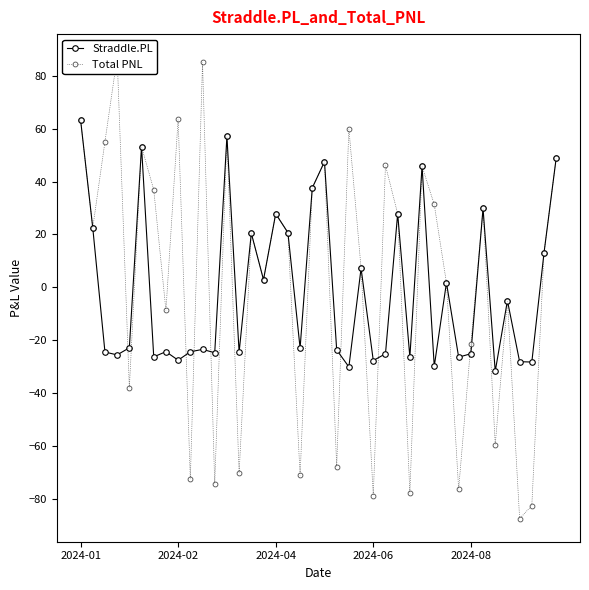

At which label does Straddle.PL reach its minimum?

34